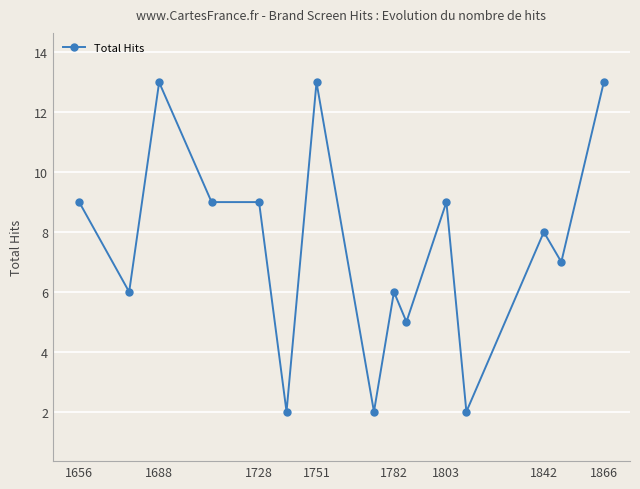

What is the greatest value displayed?

13